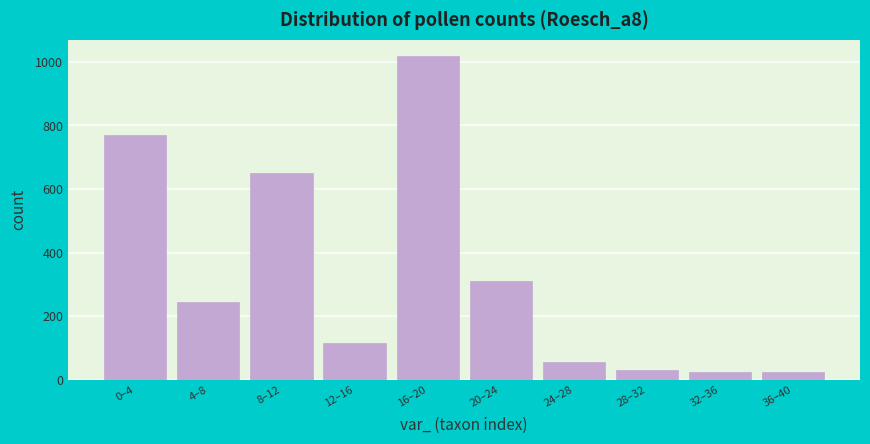

What is the minimum value shown in the chart?

23